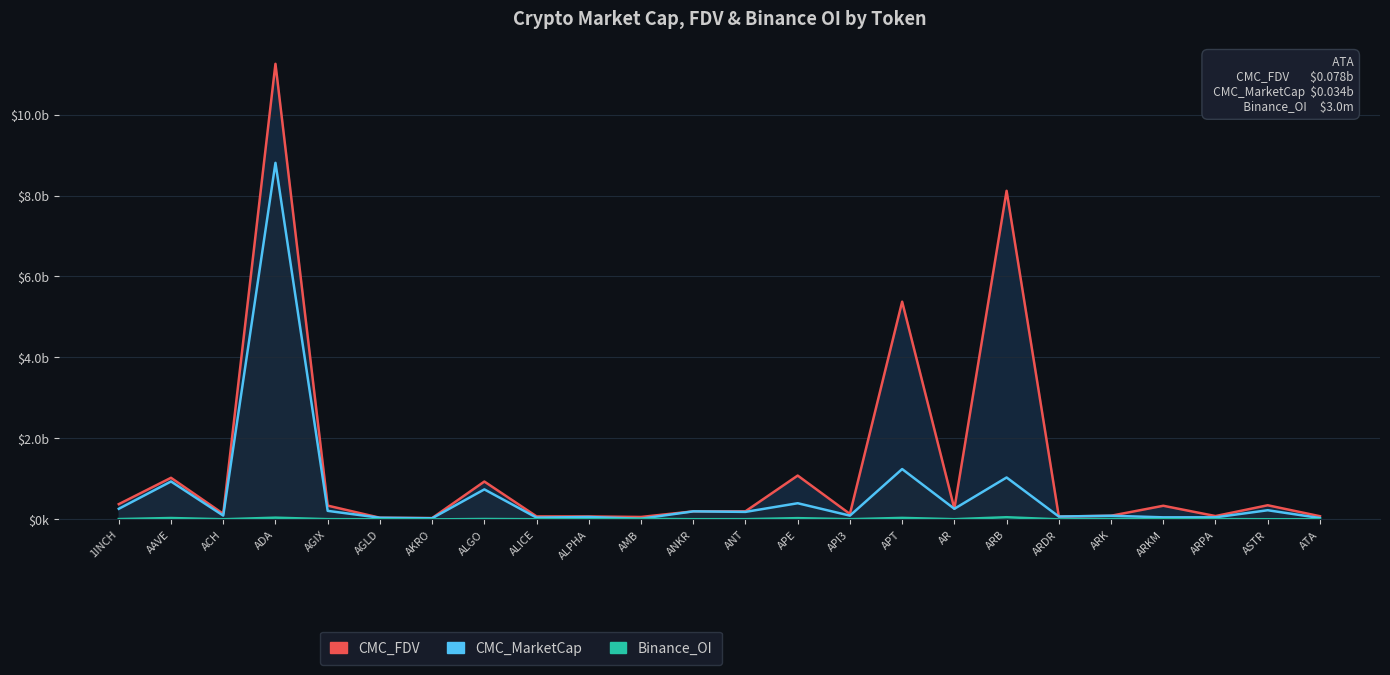

What is the approximate value of CMC_FDV at ARB?

8116800544.9